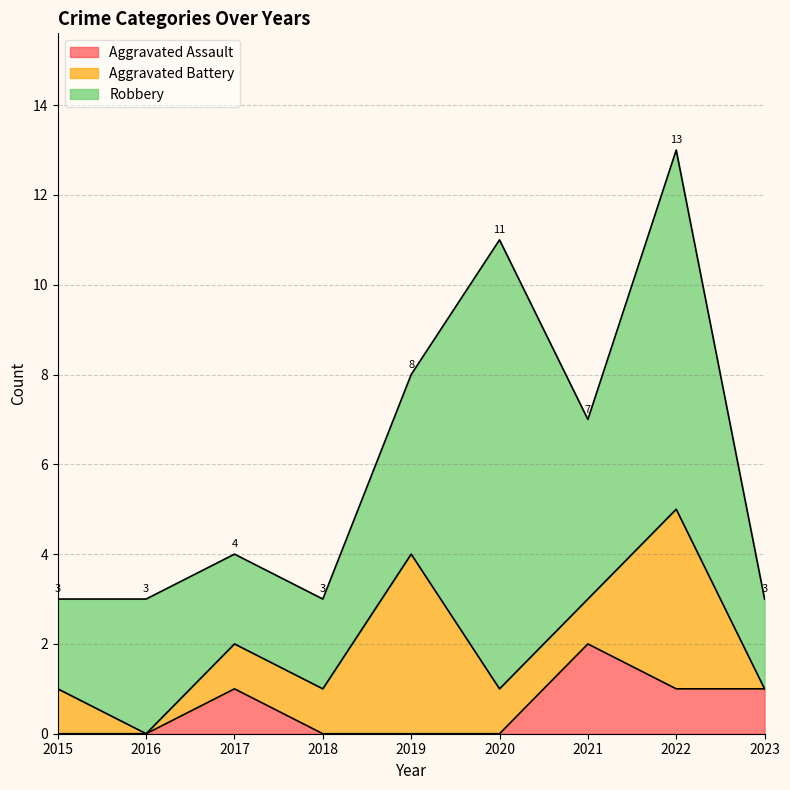

What is the maximum value shown in the chart?

10